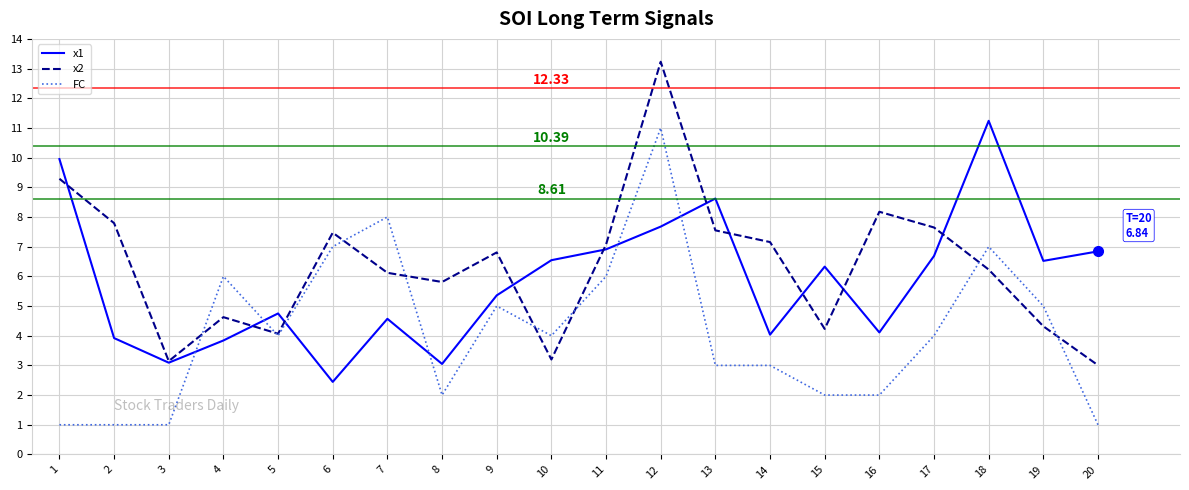

Between 3 and 11, which series saw the biggest shift?

FC